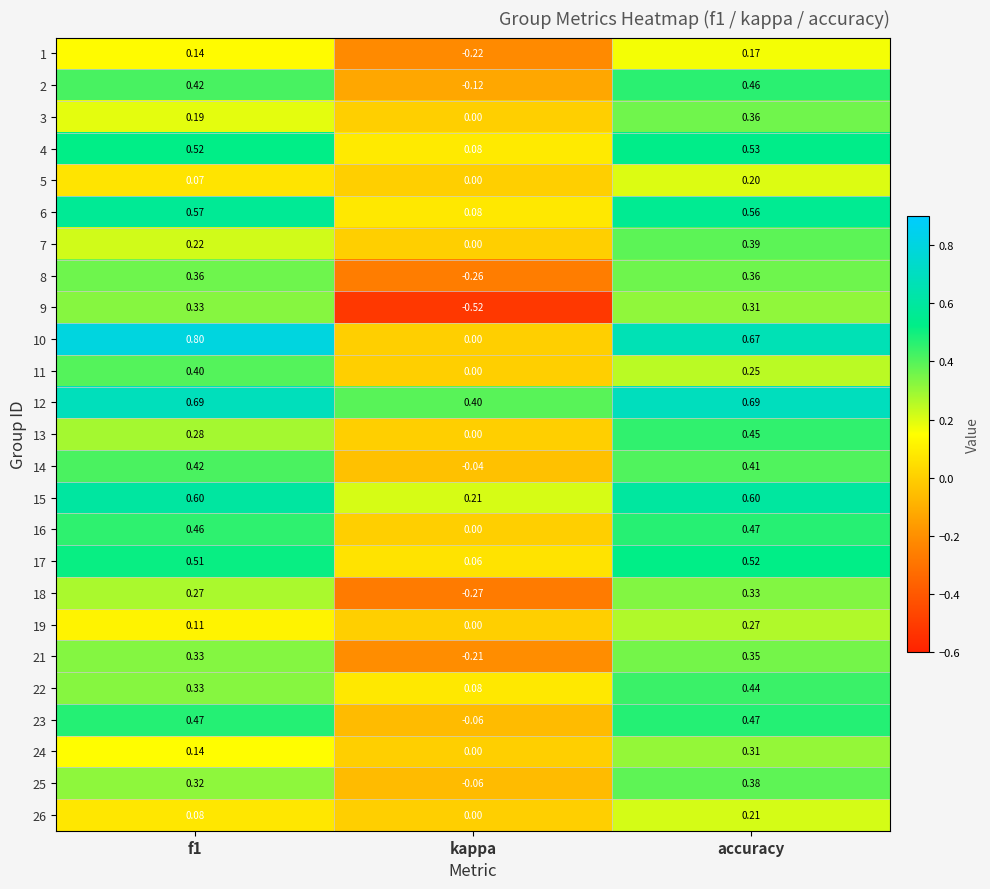

Which label corresponds to the smallest value in the chart?

kappa